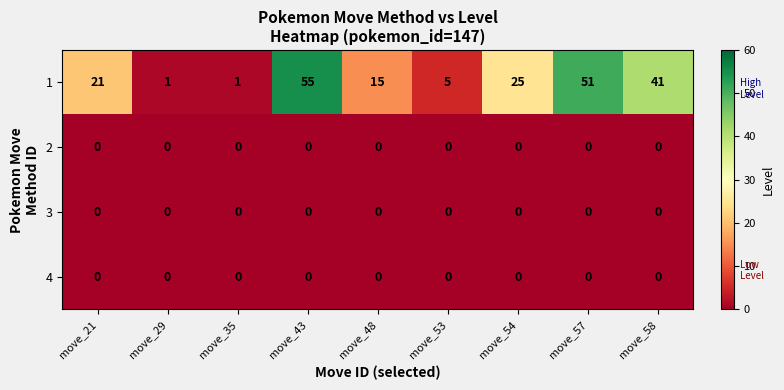

What is the difference between the second highest and second lowest values in the 1 series?

50